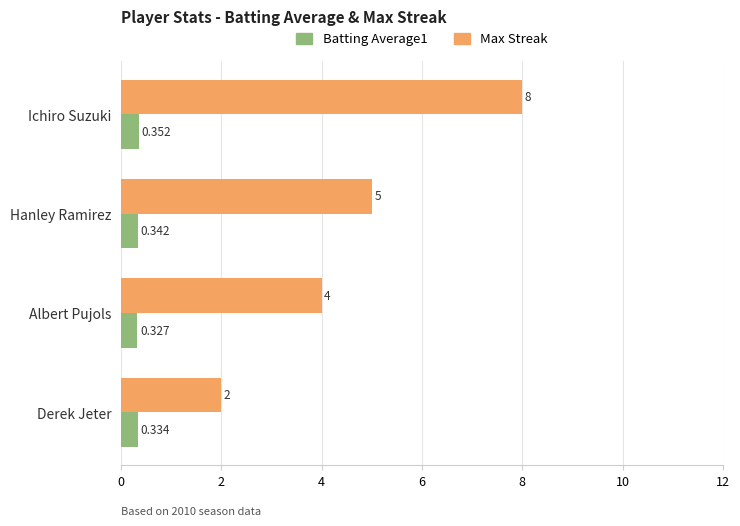

What is the sum of all Batting Average1 values?

1.4